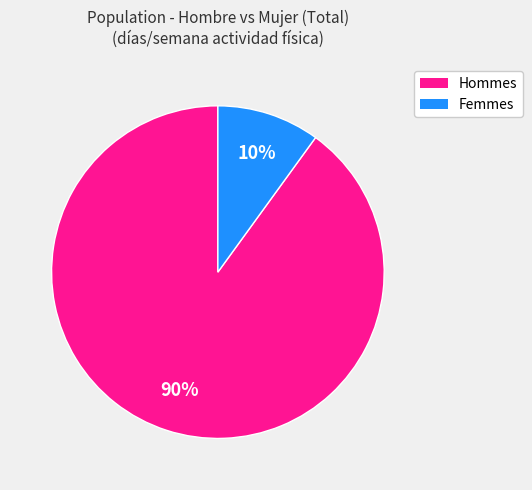

Is there a majority slice in this chart?

Yes